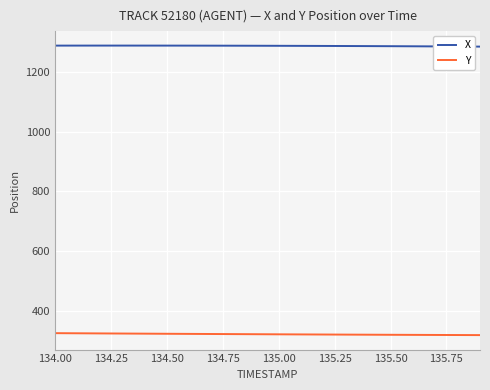

Which series has the largest range (max minus min)?

Y